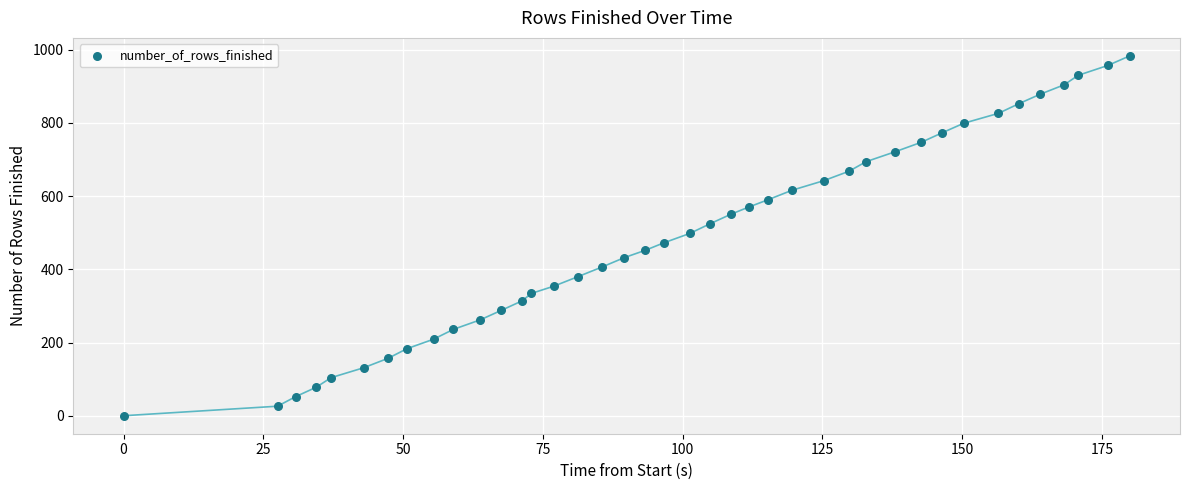

What is the range of Y values (max minus min)?

983